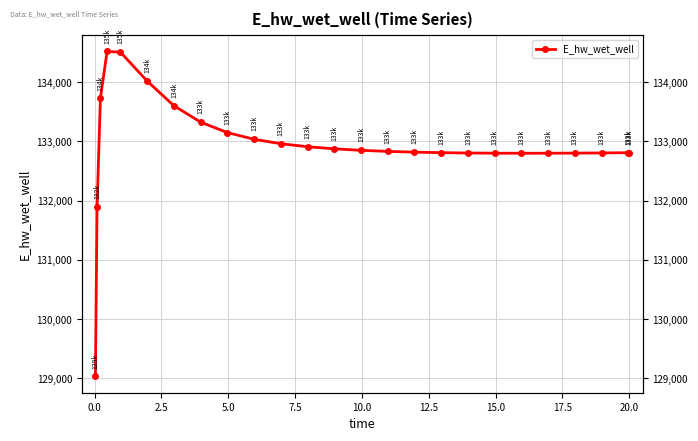

Does the chart display data point markers on the line(s)?

Yes